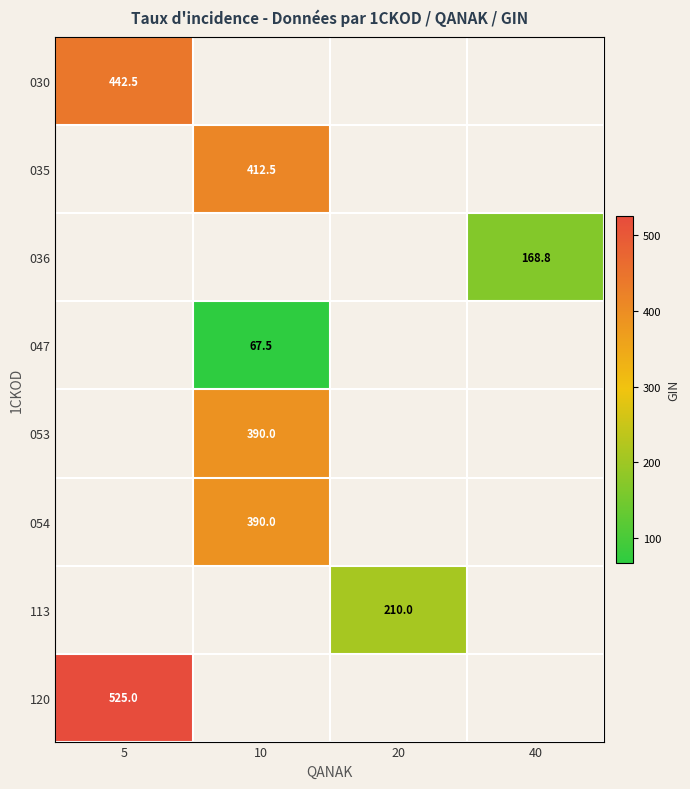

The value of 036 at 40 is 70.5. True or false?

False